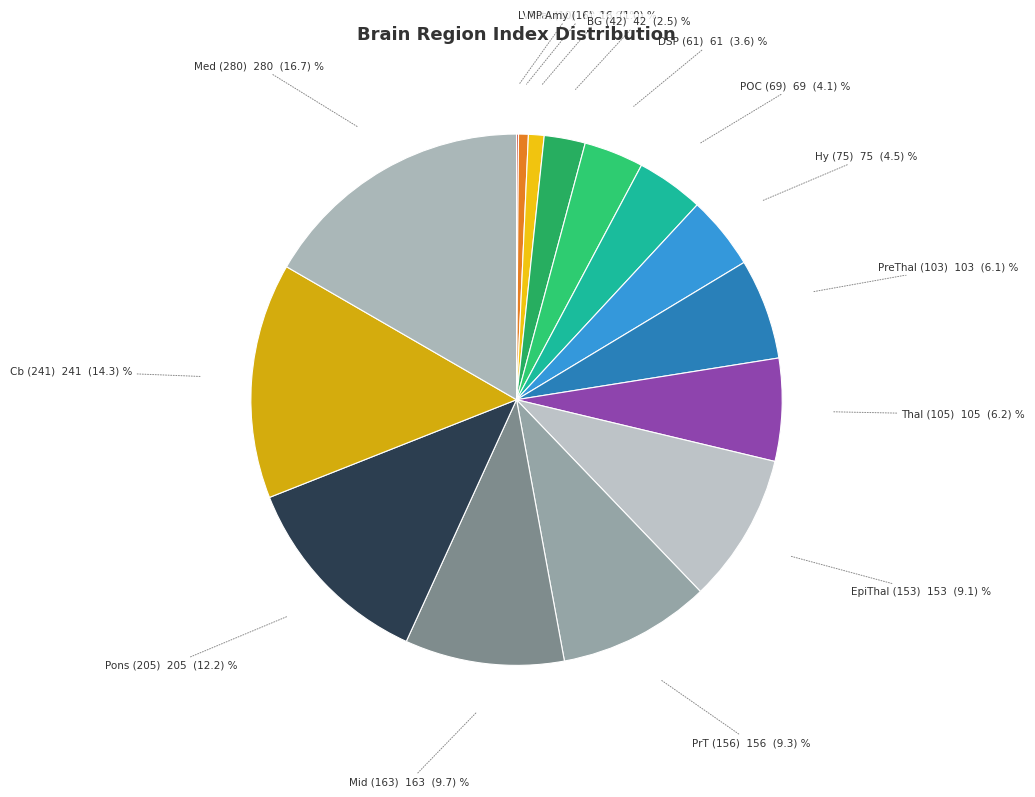

Is there any slice that represents more than half of the pie?

No